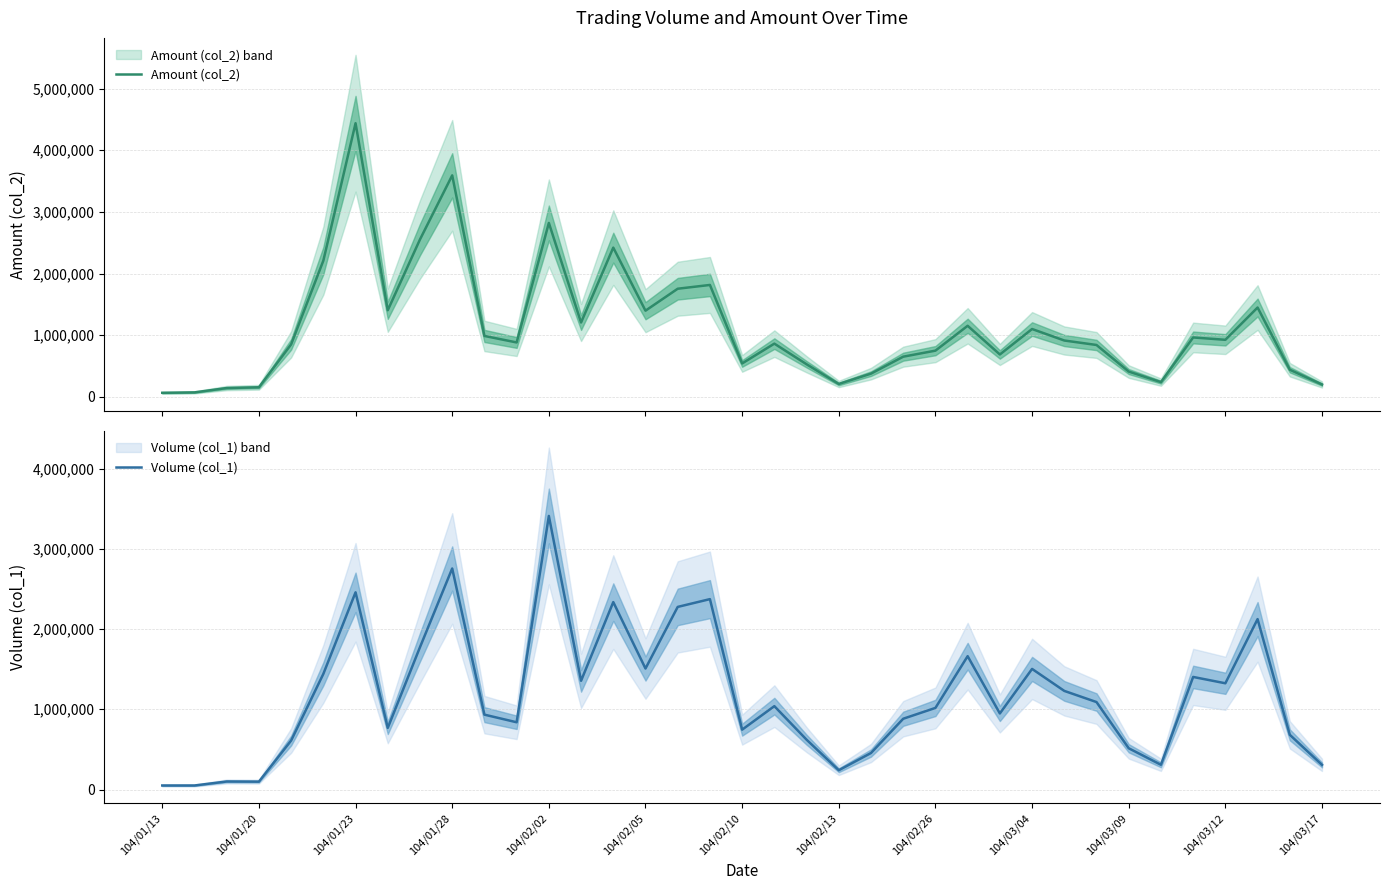

What is the approximate value of Amount (col_2) at 32?

962530